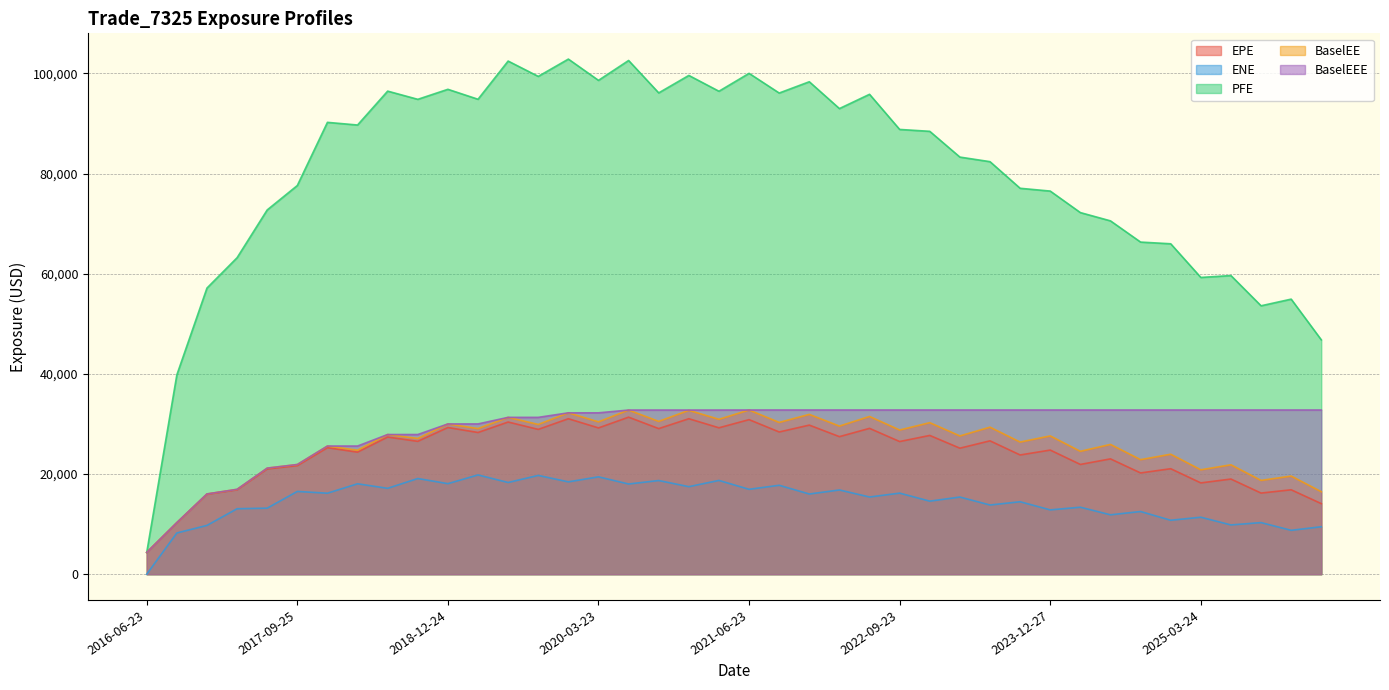

Between 2020-03-23 and 2020-12-23, which series saw the biggest shift?

BaselEE